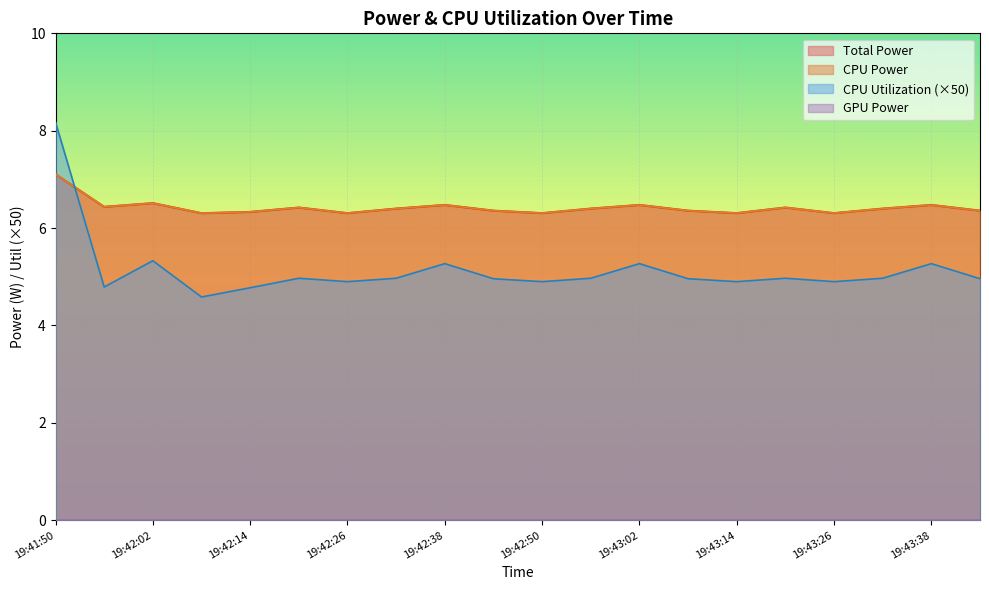

What is the difference between the second highest and second lowest values in the Total Power series?

0.2